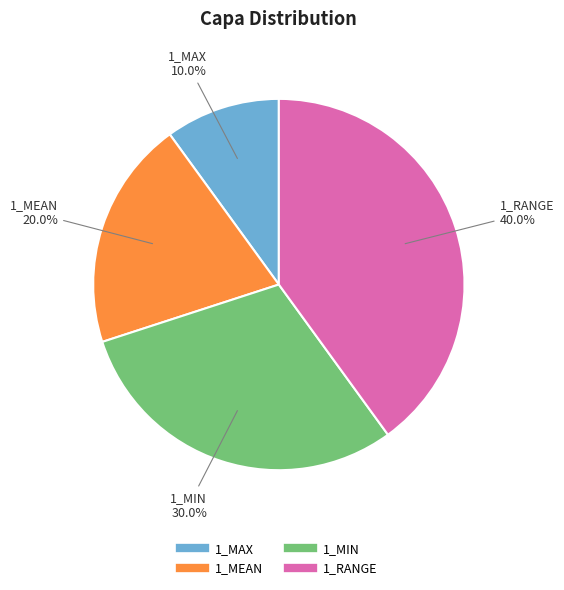

Which category has the biggest portion of the pie?

1_RANGE